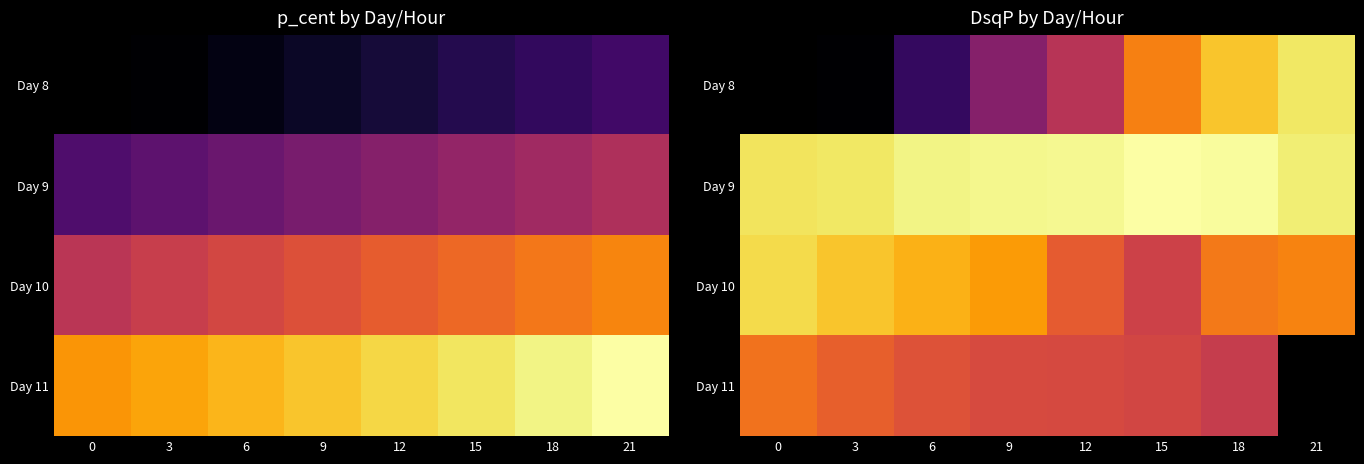

What is the spread (max minus min) of values at 15?

0.5